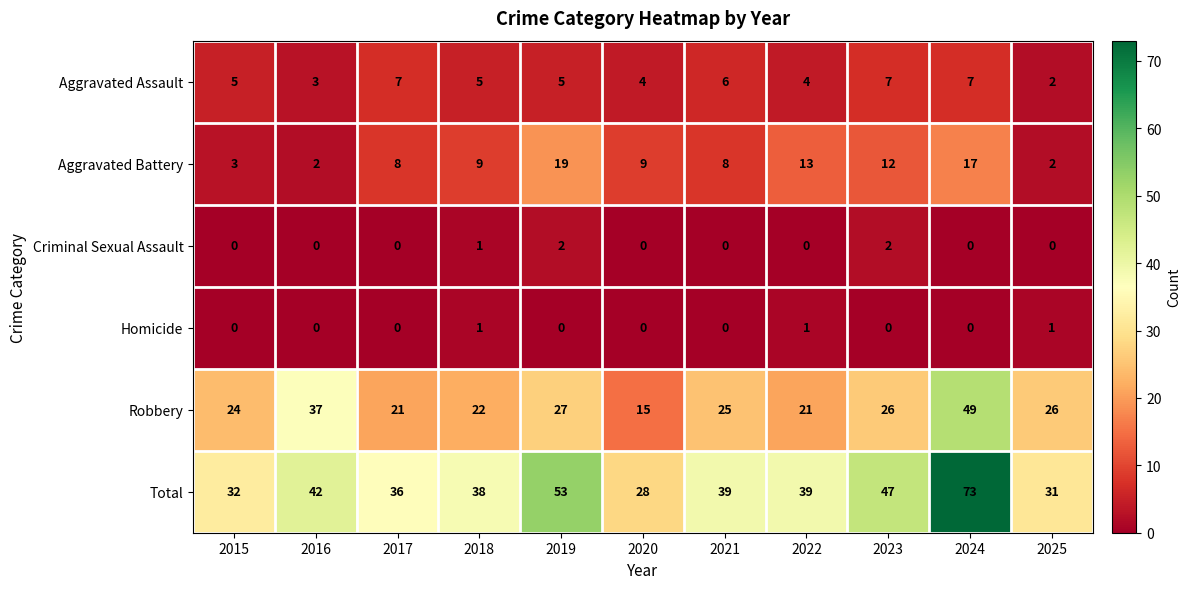

True or false: Total has a value of 13 at 2017.

False